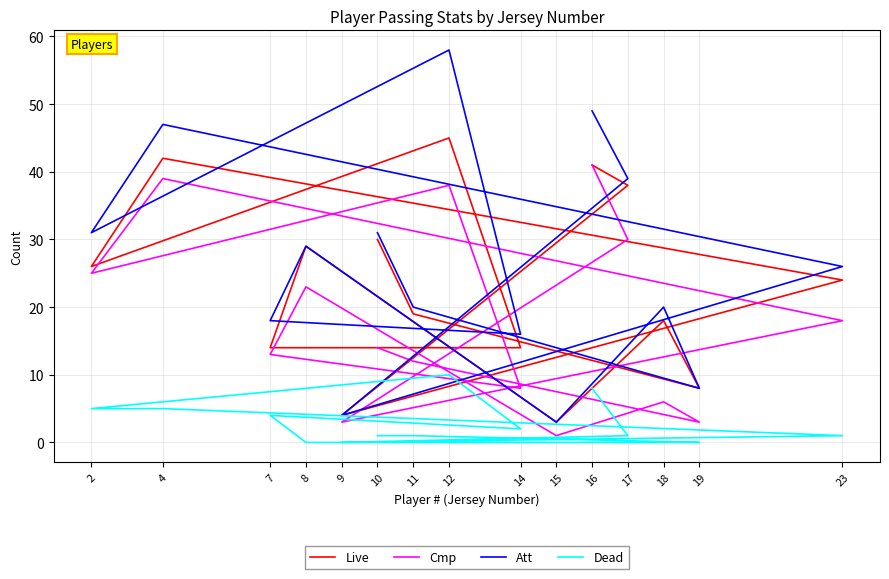

Which label corresponds to the smallest value in the chart?

19